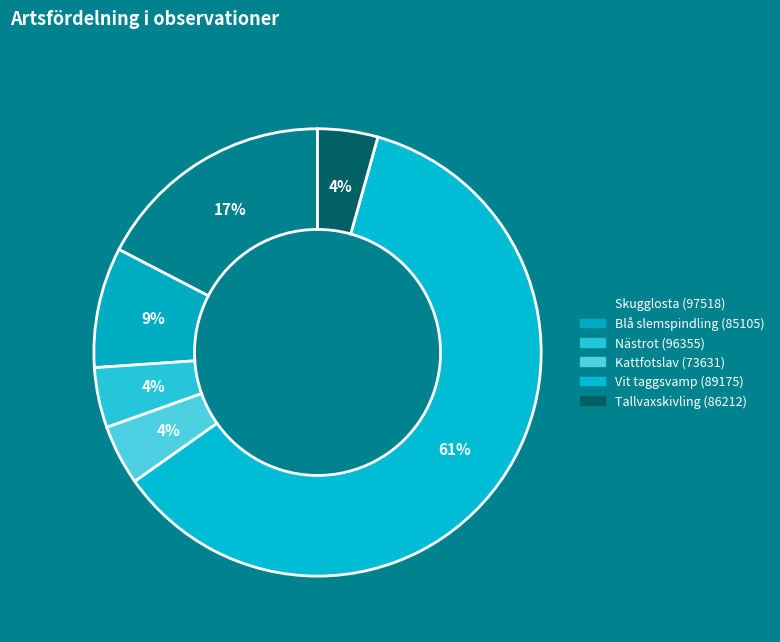

To the nearest percent, what is the difference between the Kattfotslav (73631) and Vit taggsvamp (89175) slice percentages?

57%